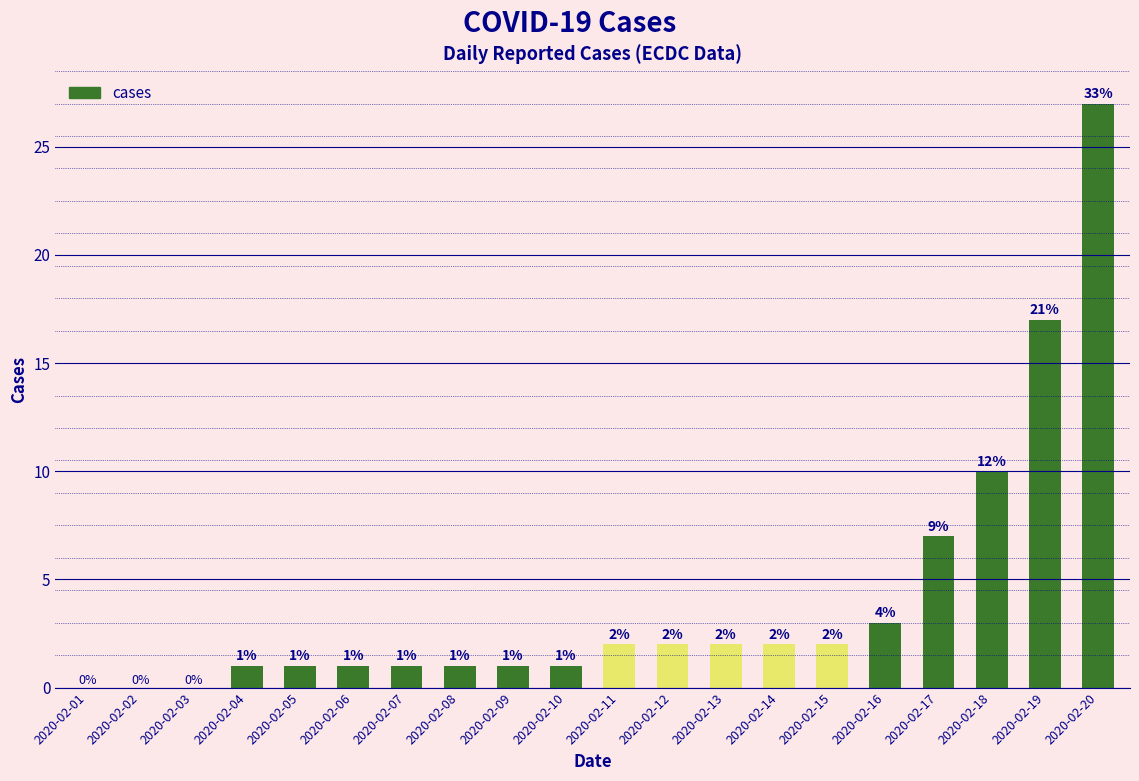

What is the ratio of the value at 2020-02-10 to the value at 2020-02-08?

1.0